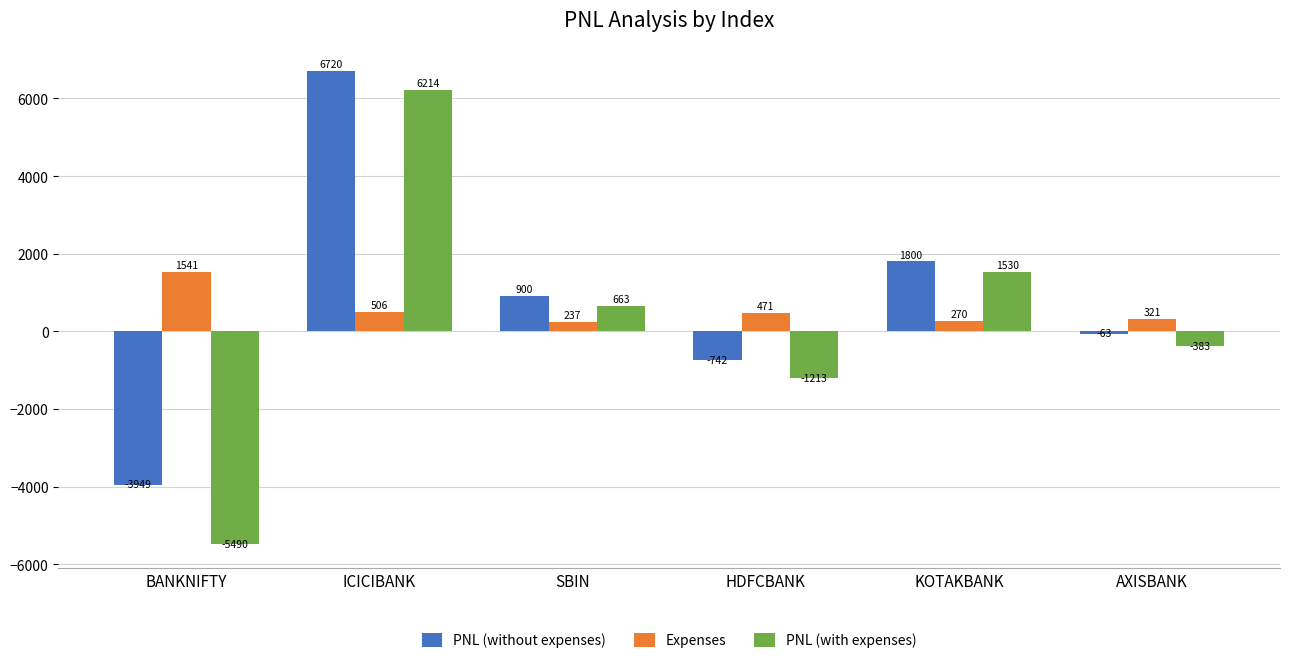

Which series has the widest spread of values?

PNL (with expenses)